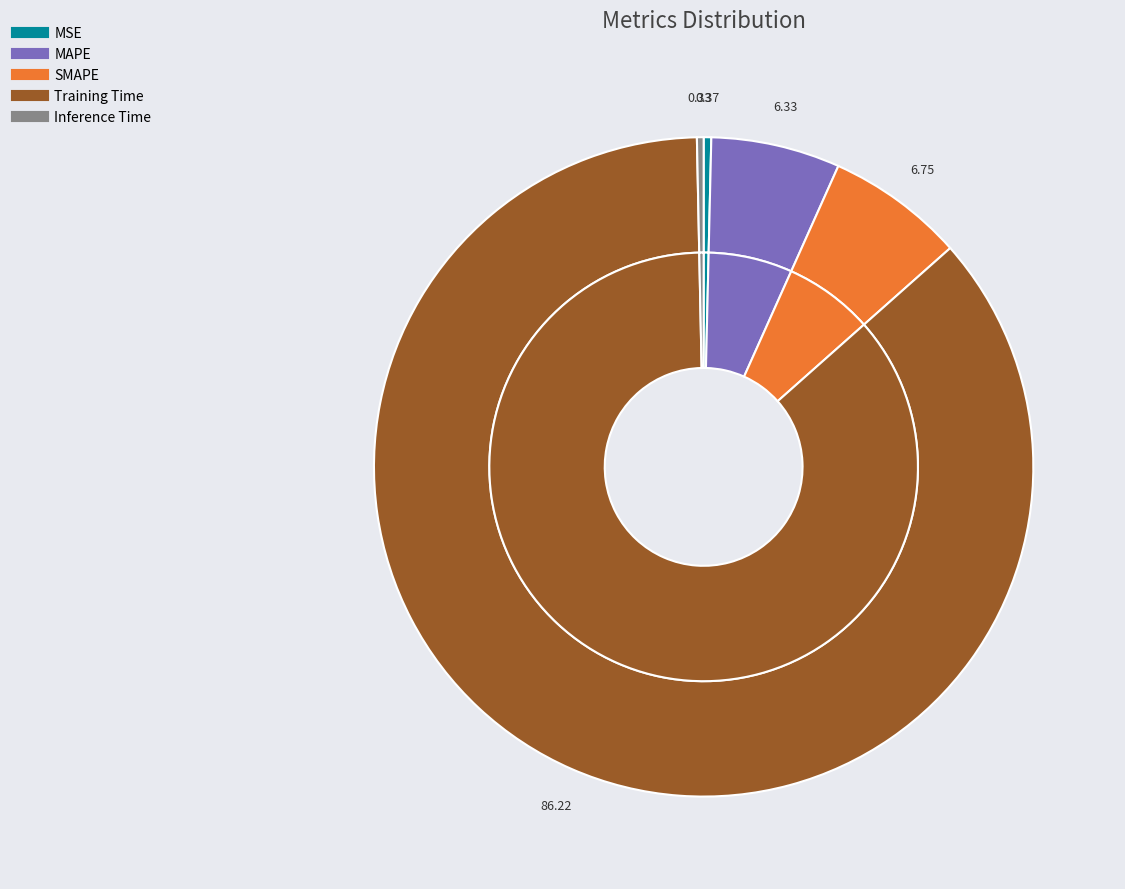

How many segments does this pie chart have?

5